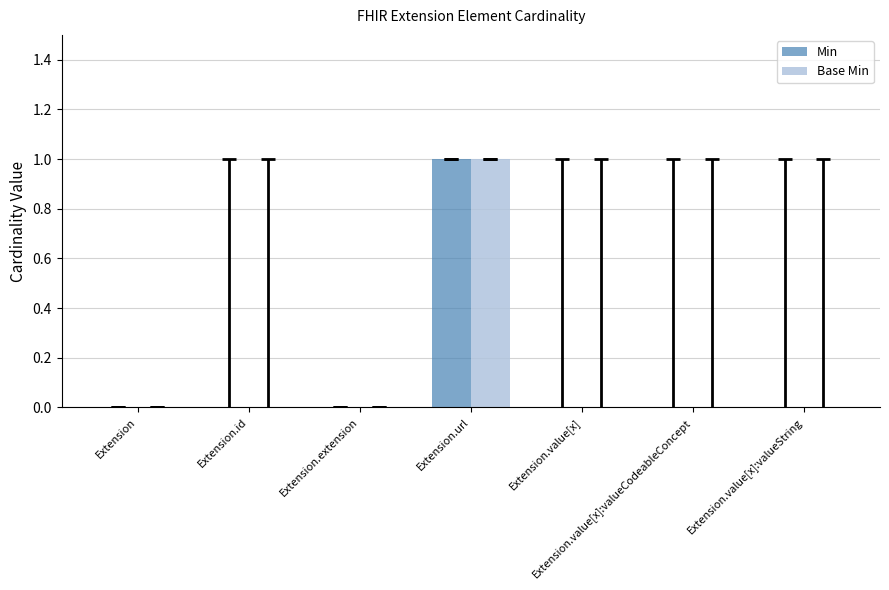

The Min series shows 0 at Extension.extension. True or false?

True